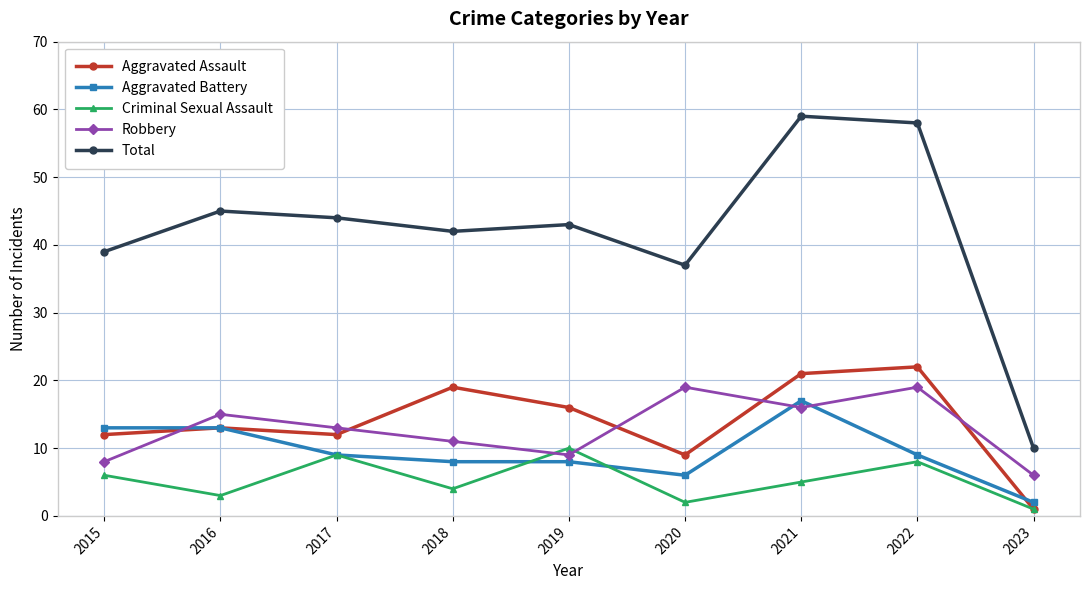

What is the spread (max minus min) of values at 2015?

33